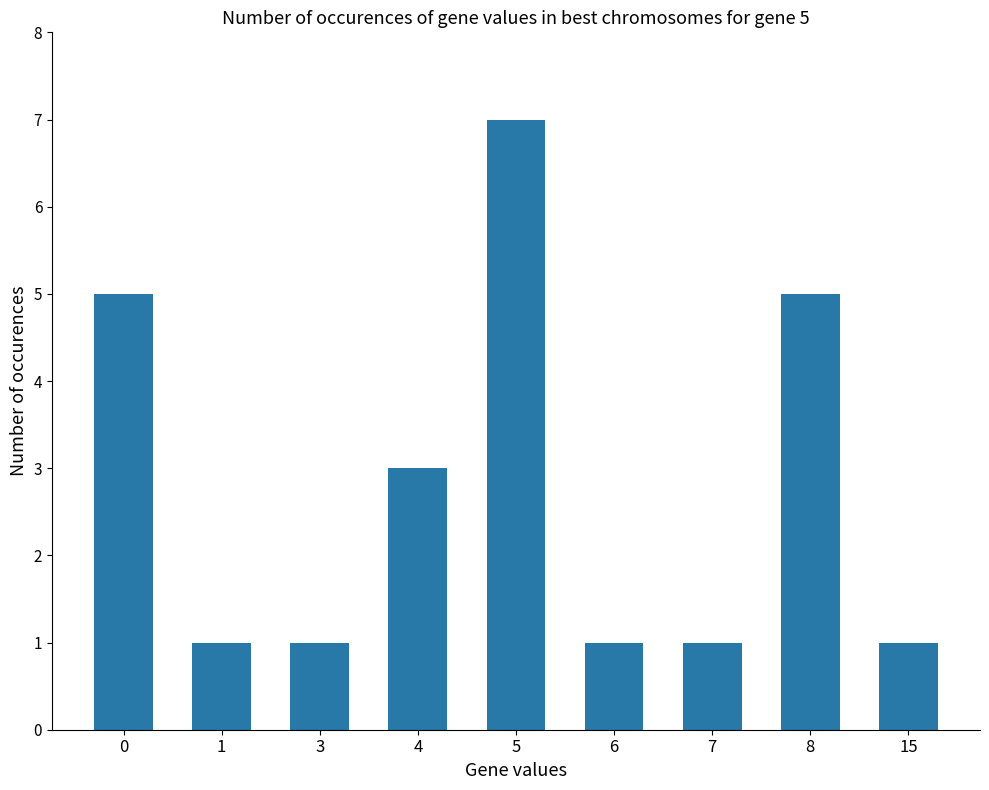

Reading left to right, transcribe all the data shown in this chart.

5	1	1	3	7	1	1	5	1